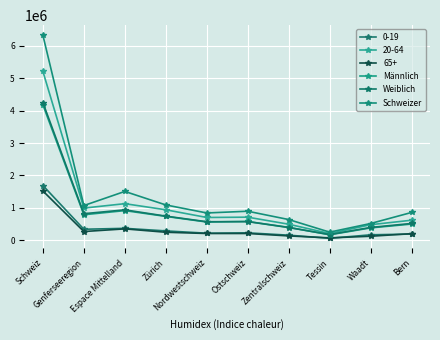

What is the label of the 9th point from the right?

Genferseeregion